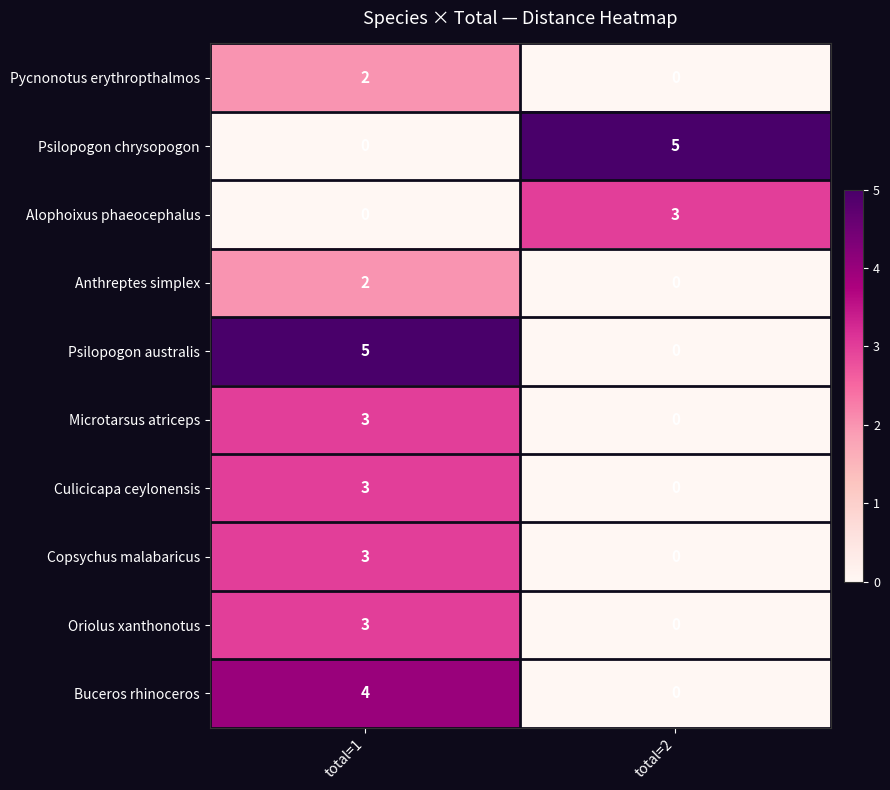

Is the value of Pycnonotus erythropthalmos at total=1 greater than the value of Copsychus malabaricus at total=1?

No